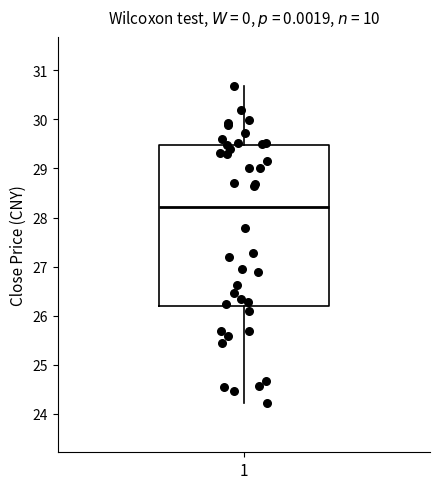

Where does the median line of the box at x = 1 sit on the y-axis? The values are not printed on the chart, so give them approximately, as read against the axis.

28.2